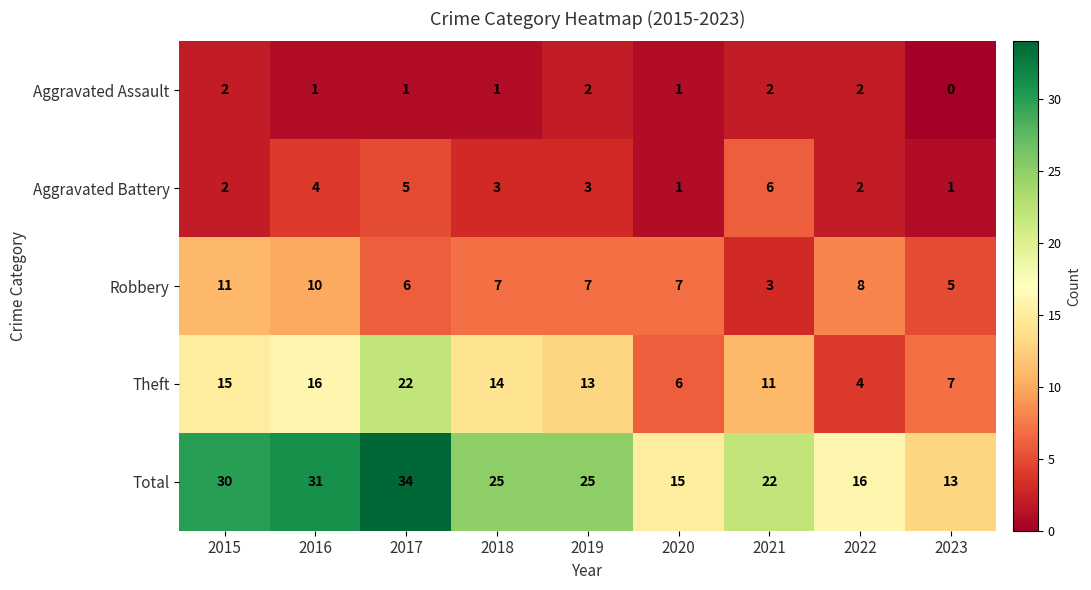

At how many categories does at least one series exceed 1?

9